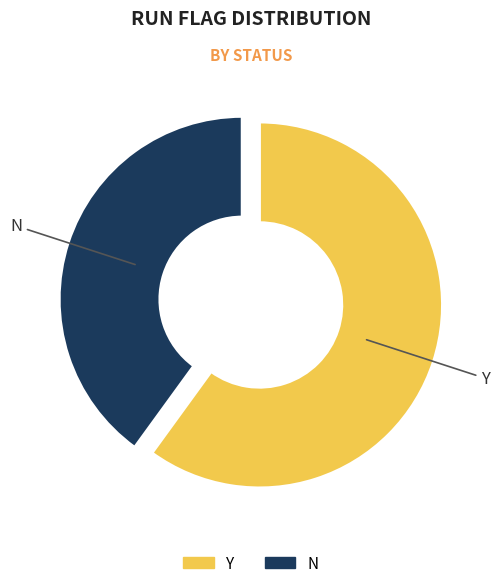

The N slice represents 54% of the pie. True or false?

False